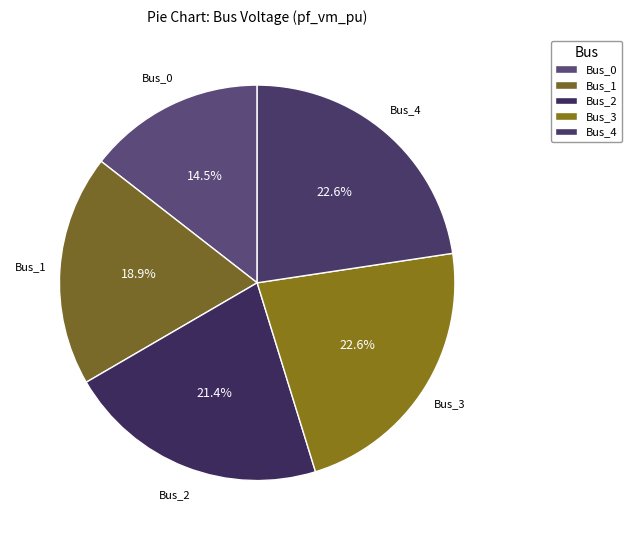

How many segments does this pie chart have?

5